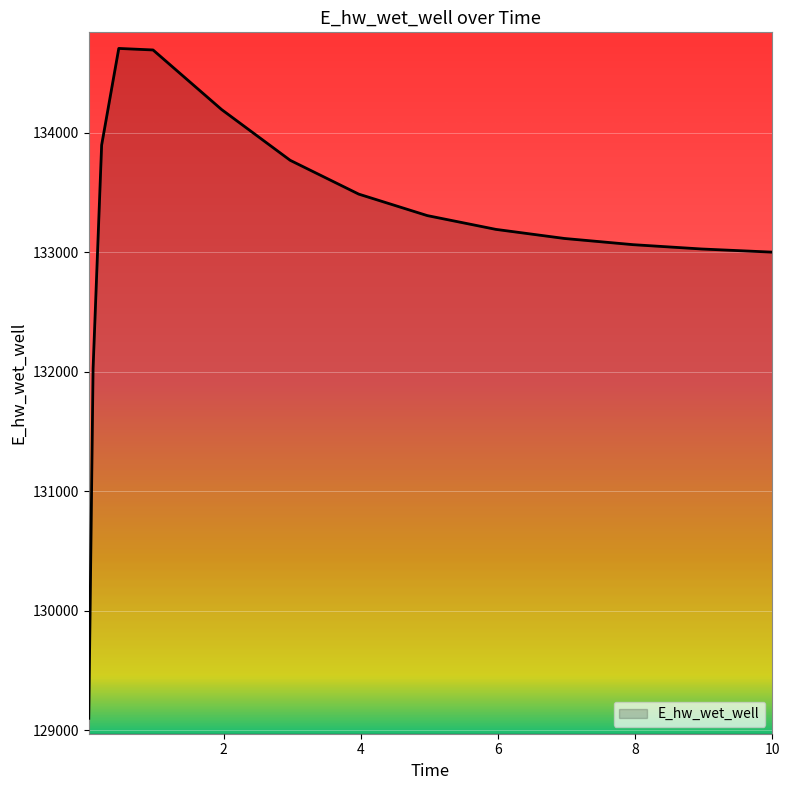

What is the maximum value shown in the chart?

134706.9